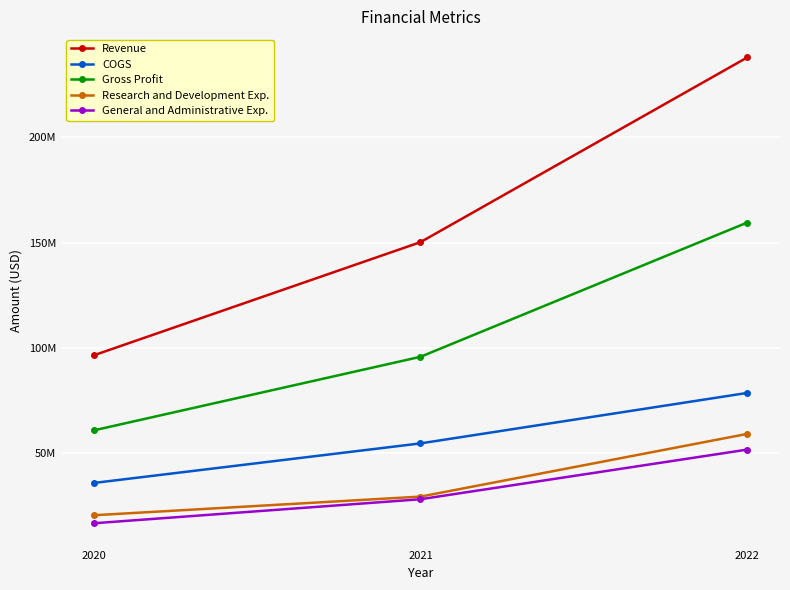

Which series changed the most between 2020 and 2022?

Revenue